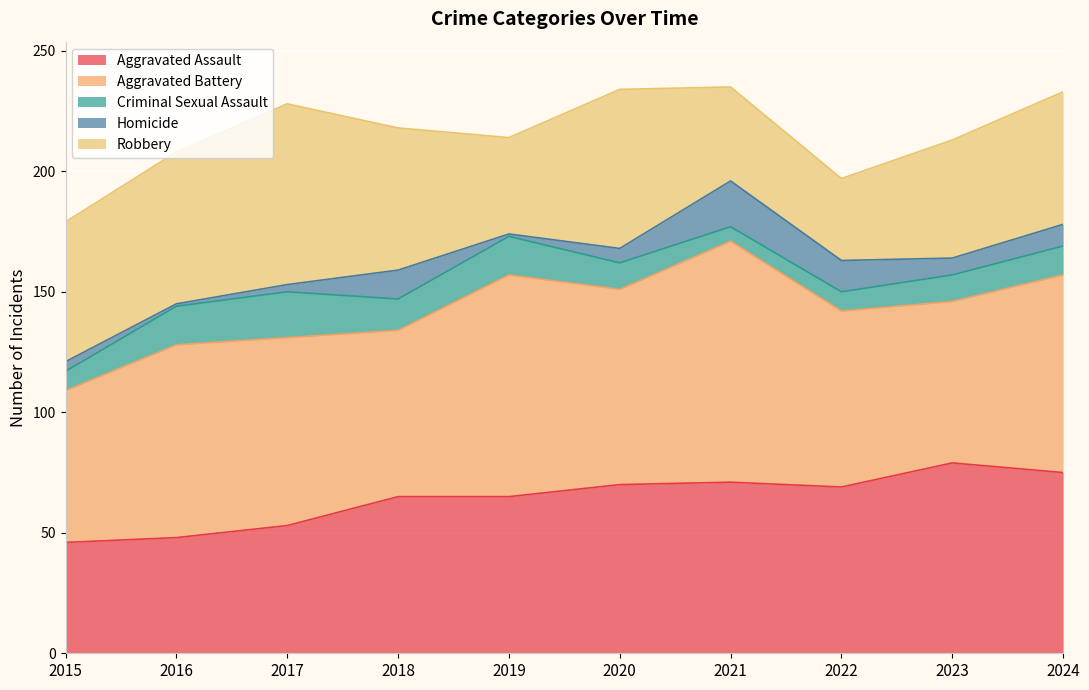

At which label does Homicide reach its minimum?

2016